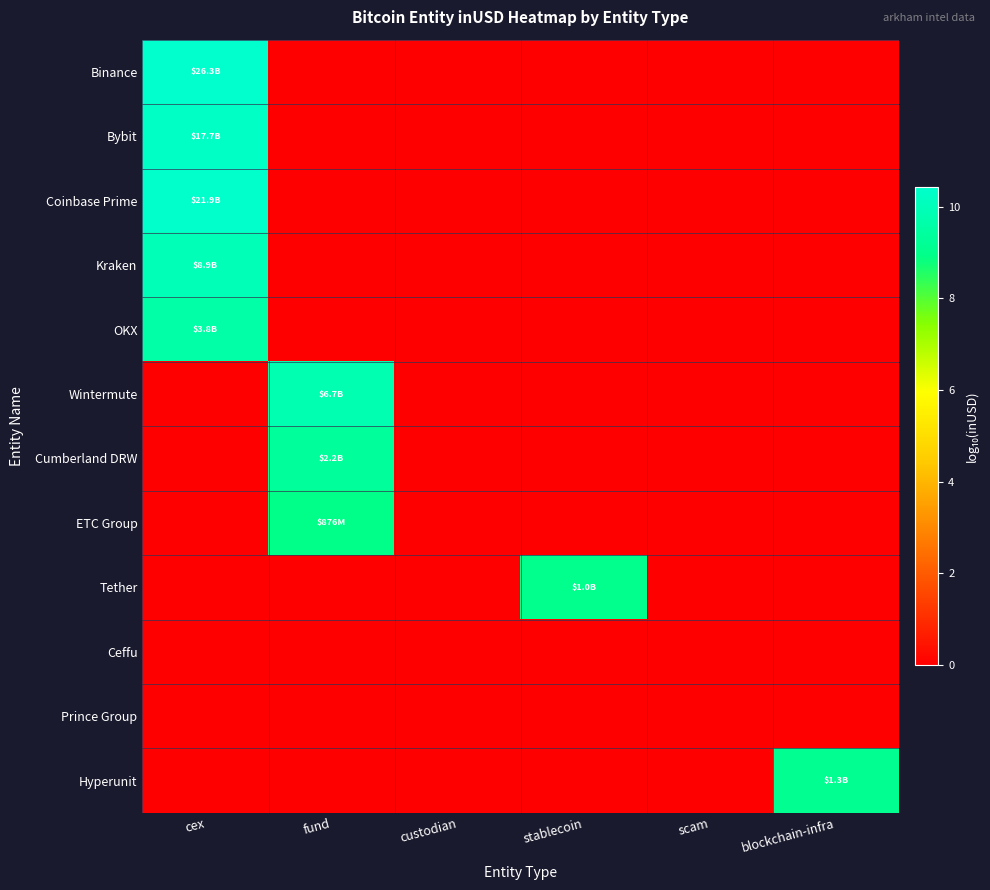

At fund, list the series in order from smallest to largest.

Binance, Bybit, Coinbase Prime, Kraken, OKX, Tether, Ceffu, Prince Group, Hyperunit, ETC Group, Cumberland DRW, Wintermute